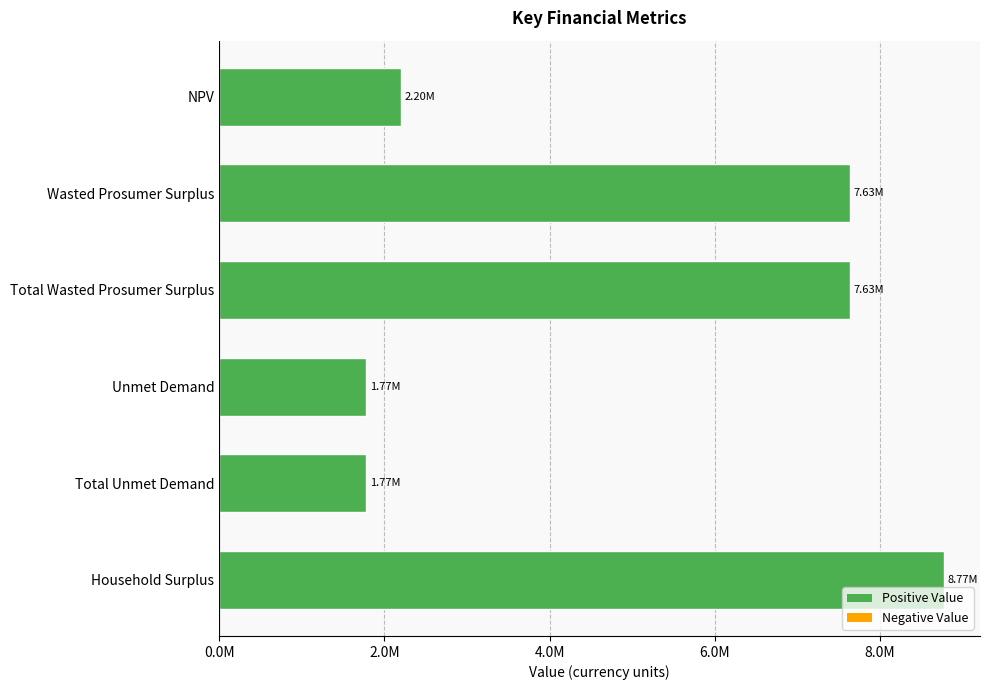

Are the bars horizontal?

Yes